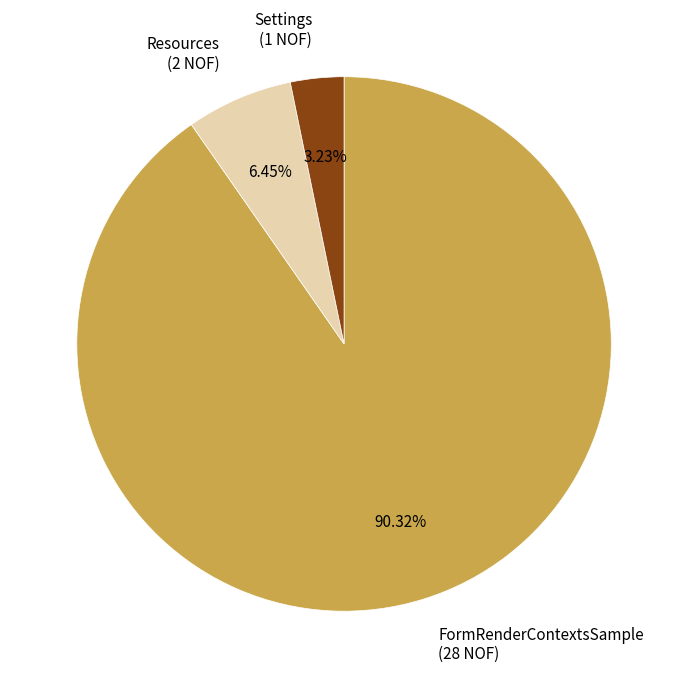

To the nearest percent, what is the average slice percentage?

33%